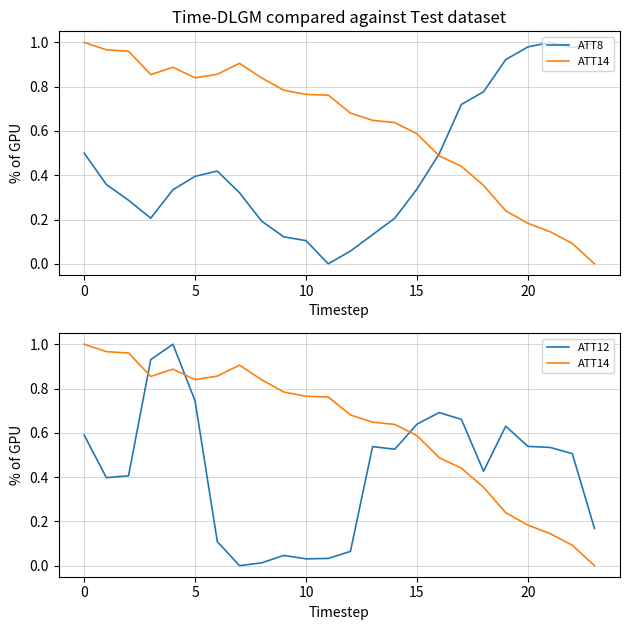

Which series ends up on top after the final intersection of ATT8 and ATT12?

ATT8